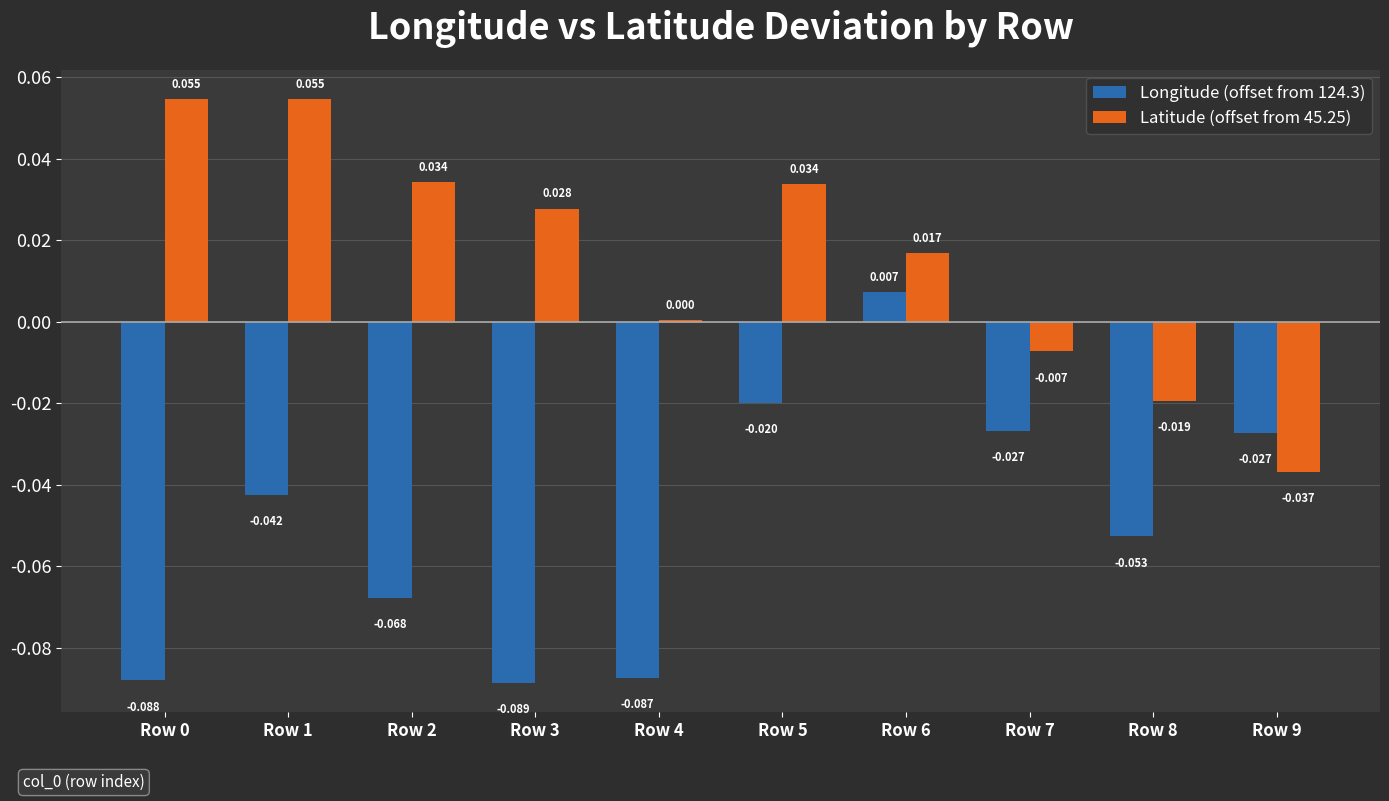

What are all the series names shown in the legend?

Longitude (offset from 124.3), Latitude (offset from 45.25)